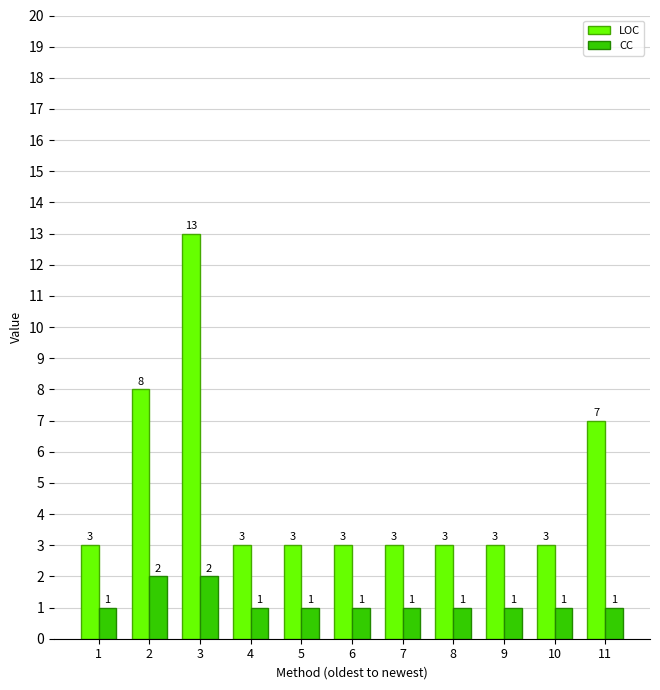

The value of CC at 1 is 0. True or false?

False